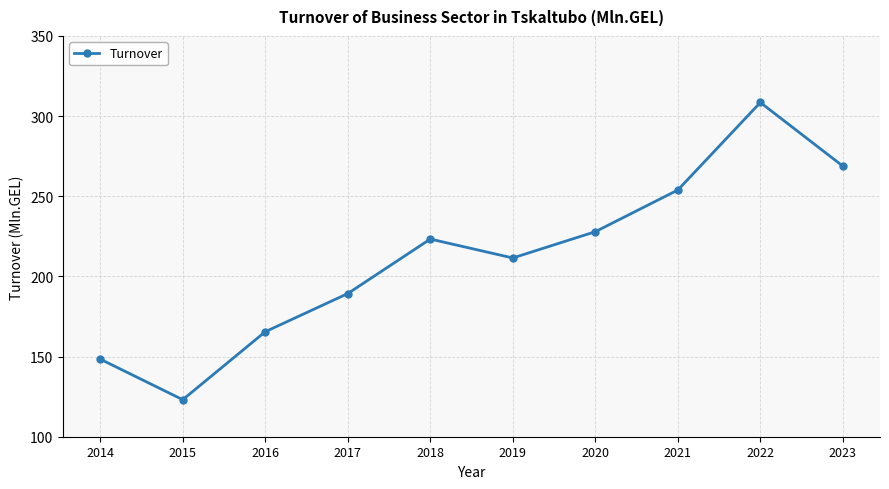

Rank the categories by value from lowest to highest.

2015, 2014, 2016, 2017, 2019, 2018, 2020, 2021, 2023, 2022